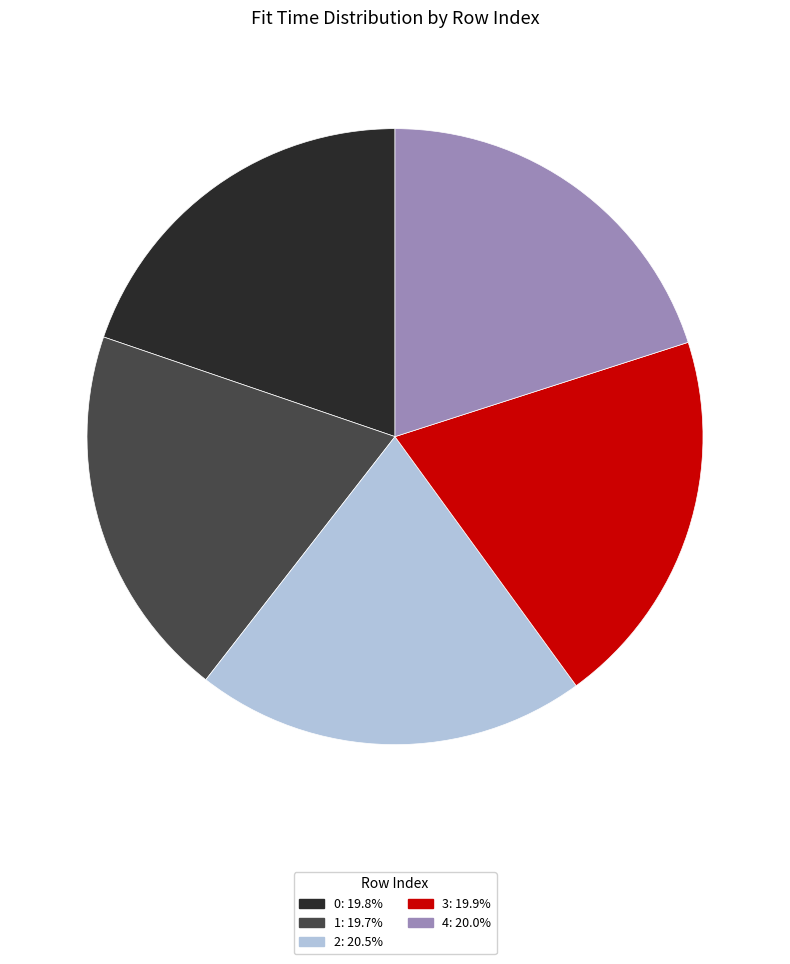

Does 4: 20.0% account for over 50% of the chart?

No